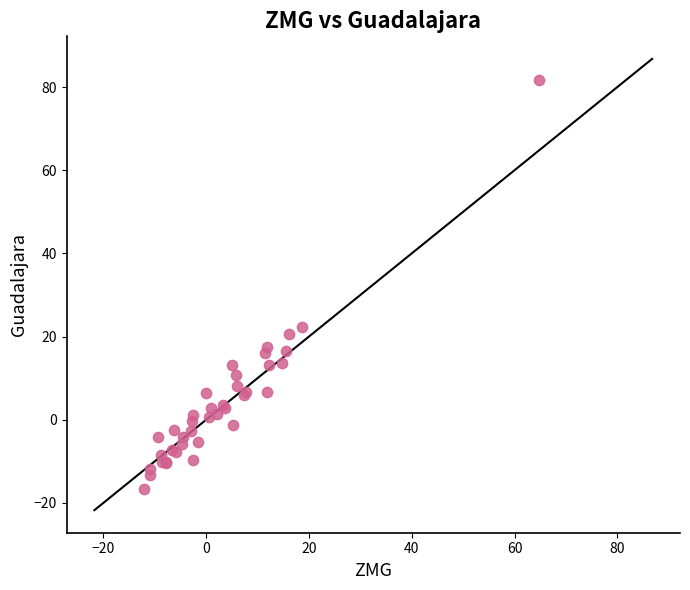

What Y value in the scatter plot is closest to 32?

22.2